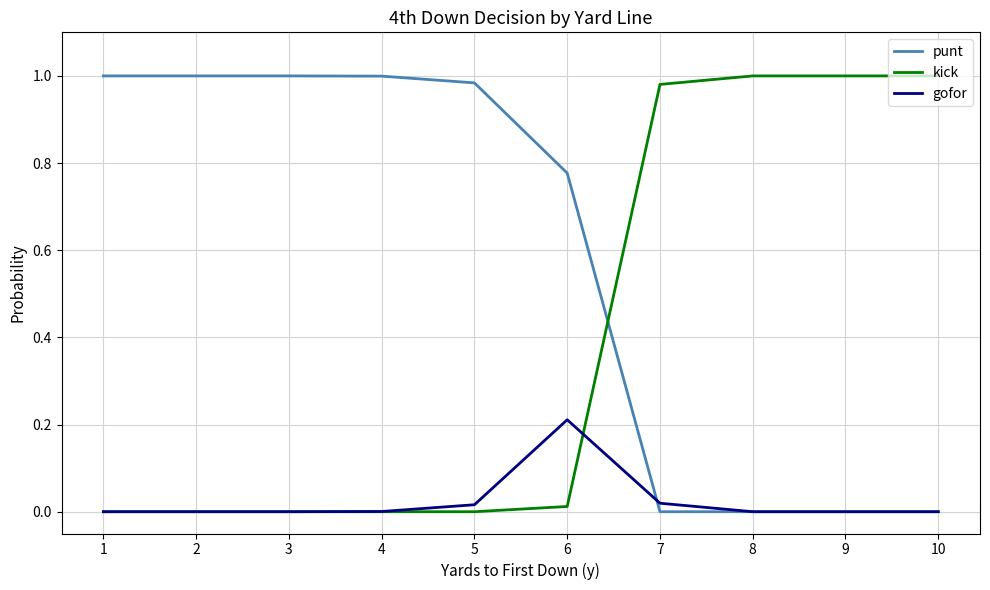

What is the sum of the punt values at 5 and 3?

2.0